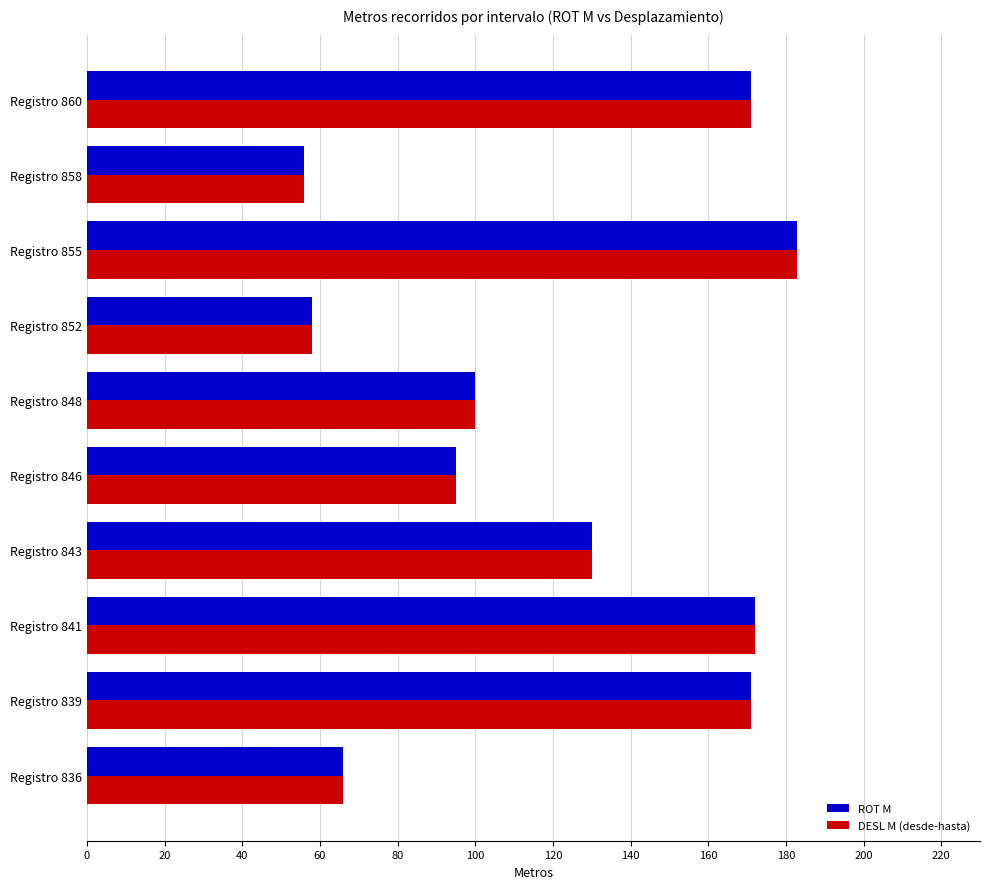

At which label is ROT M closest to 119?

Registro 843